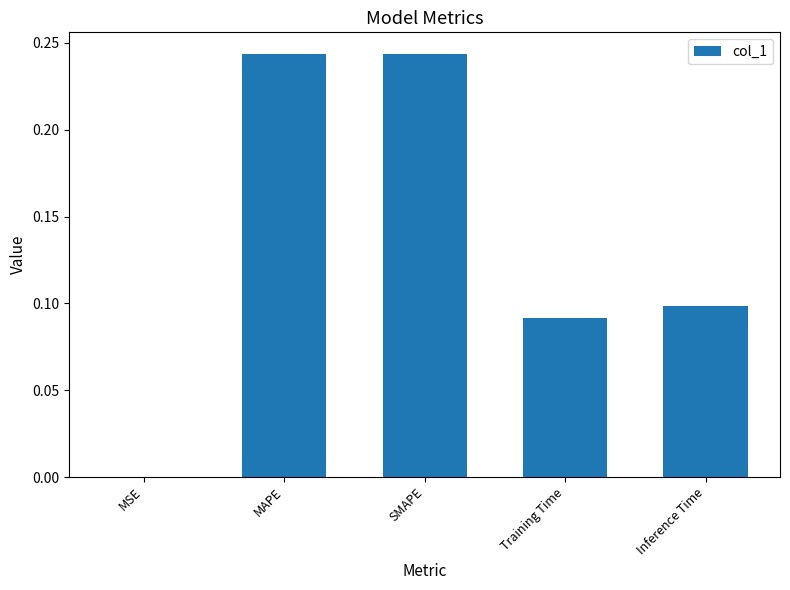

What is the sum of all values?

0.7